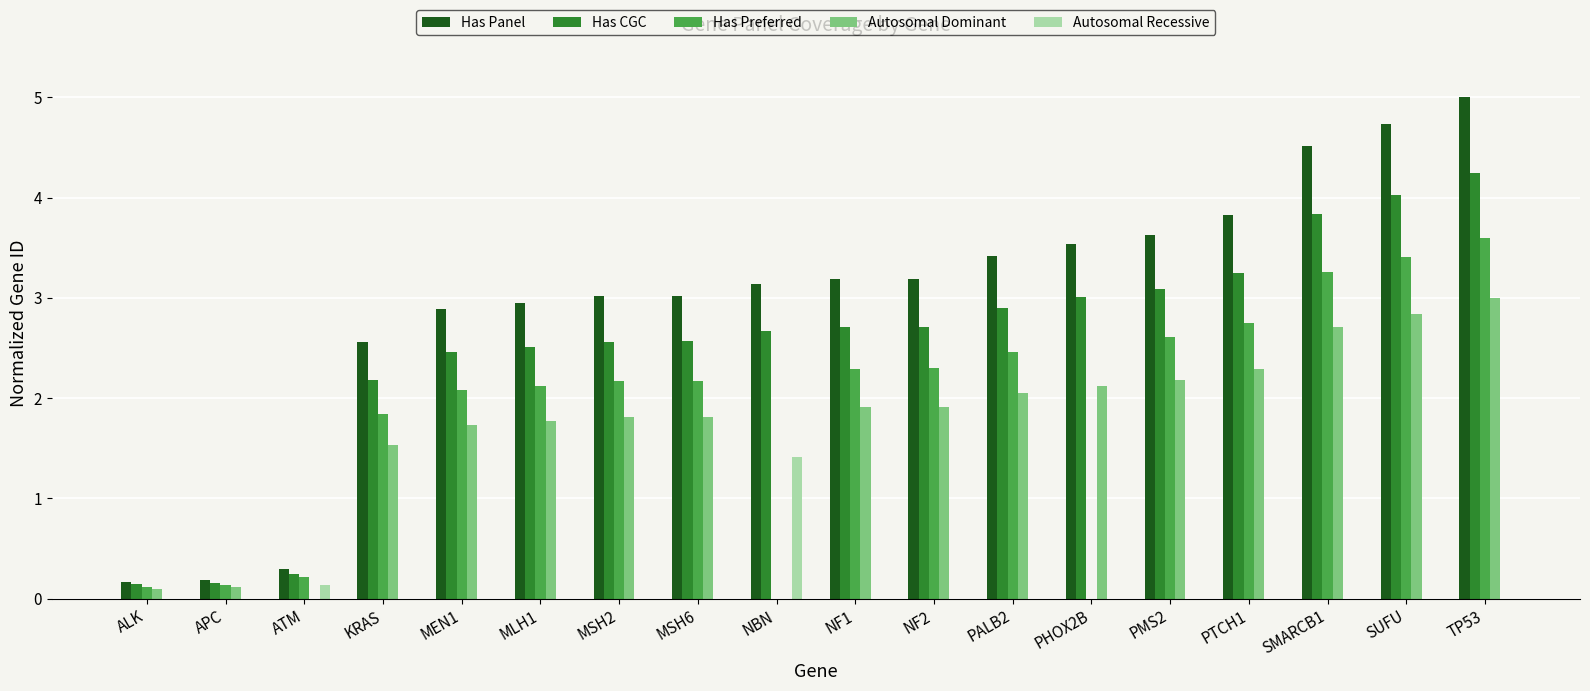

Is the value of Autosomal Recessive at PHOX2B greater than the value of Has Panel at APC?

No